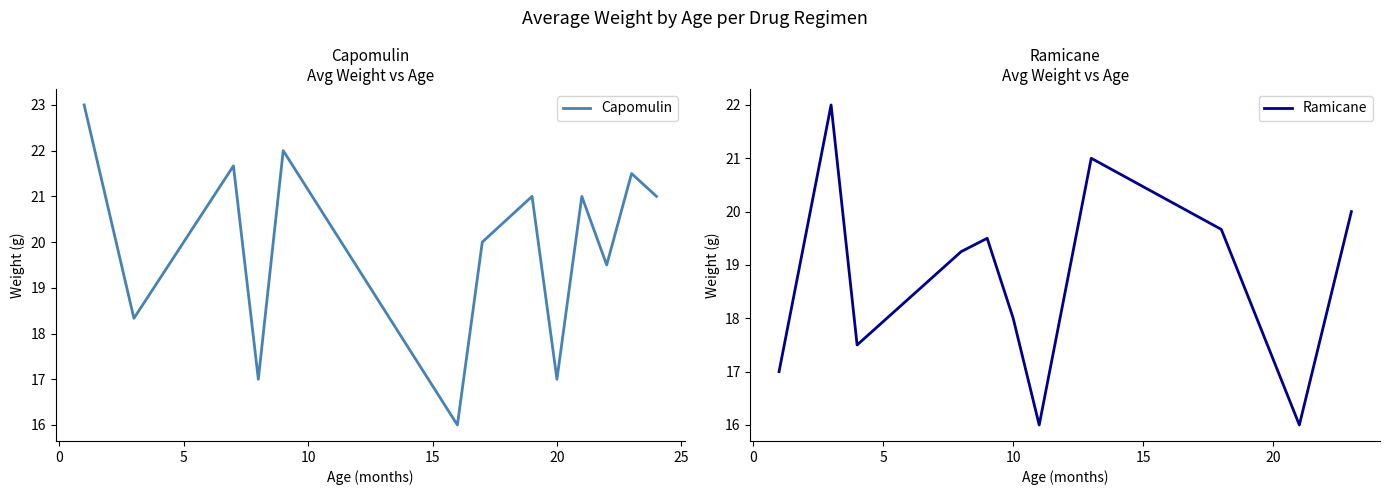

What is the average value of the Capomulin series?

19.9